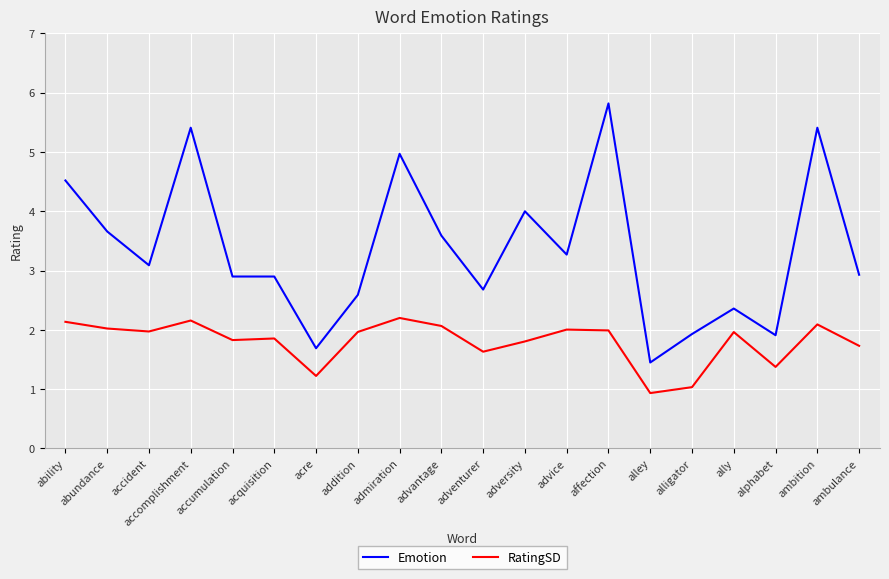

What is the difference between the highest and lowest values at accident?

1.1